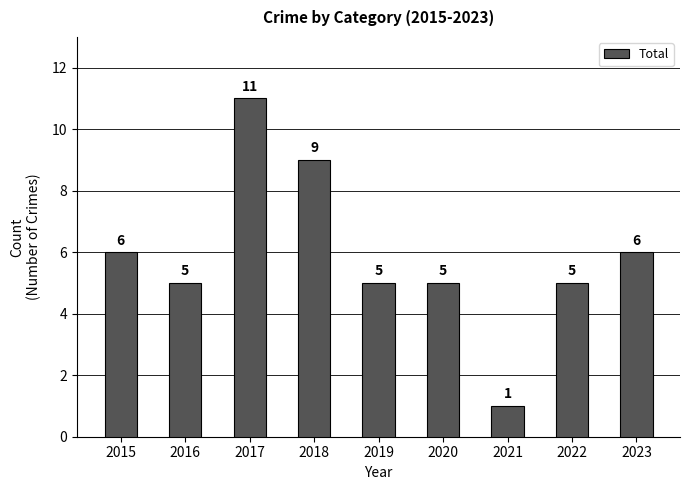

How many data points are less than 5?

1